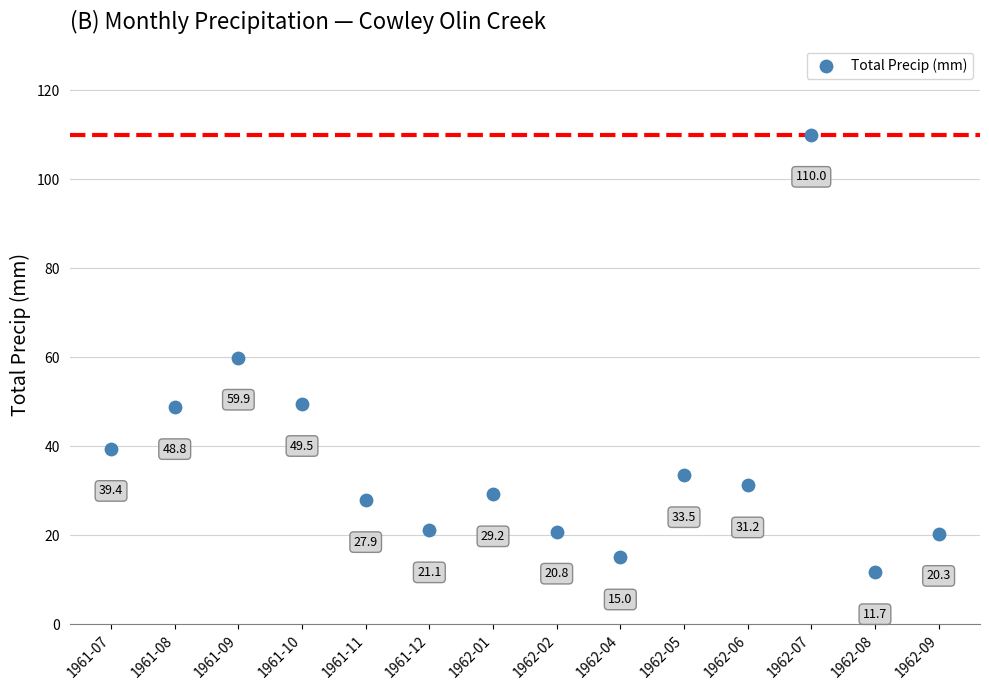

What is the range of Y values (max minus min)?

98.3